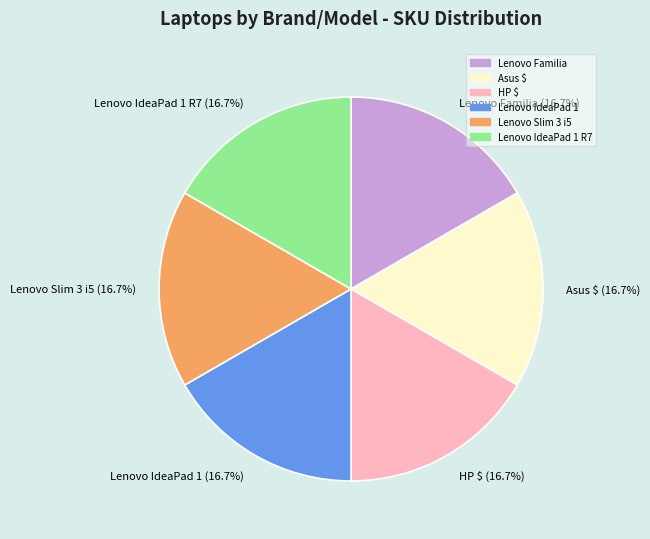

How many segments does this pie chart have?

6